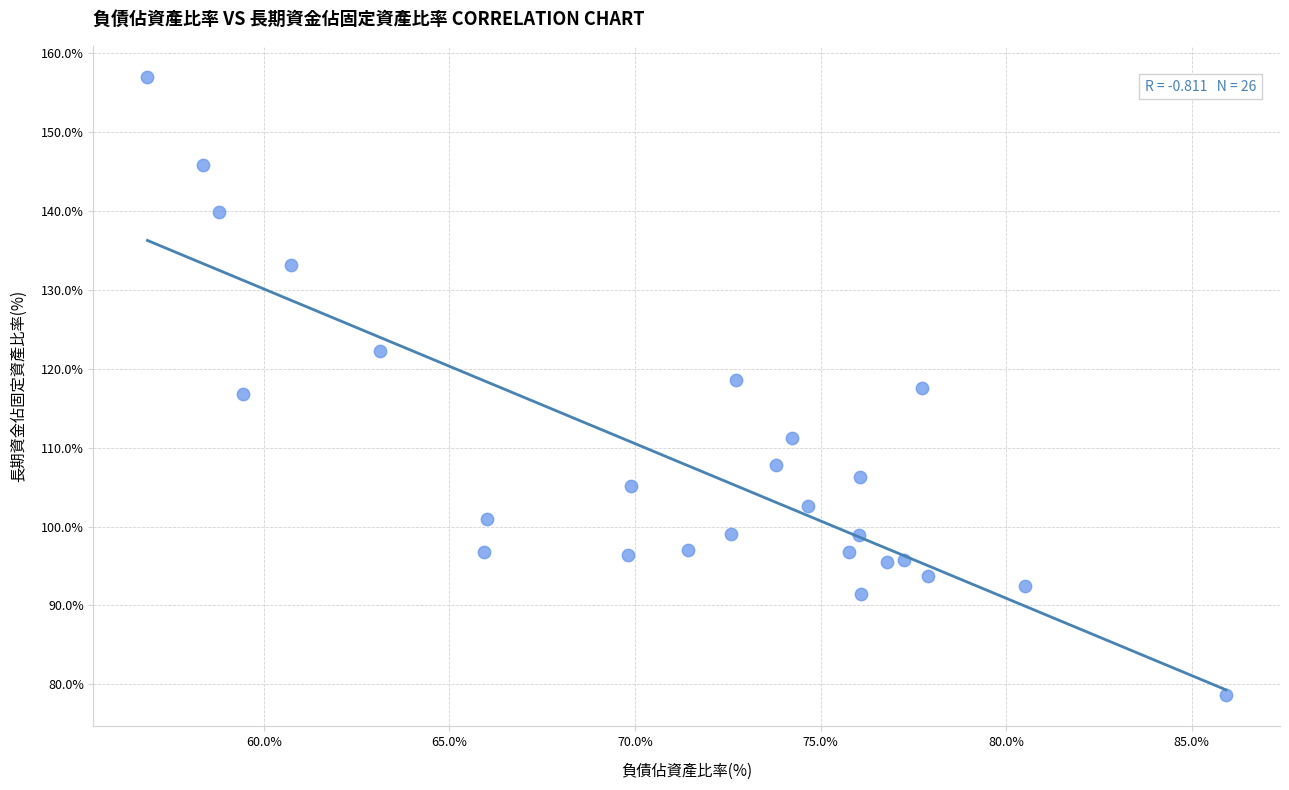

What is the range of X values (max minus min)?

29.1